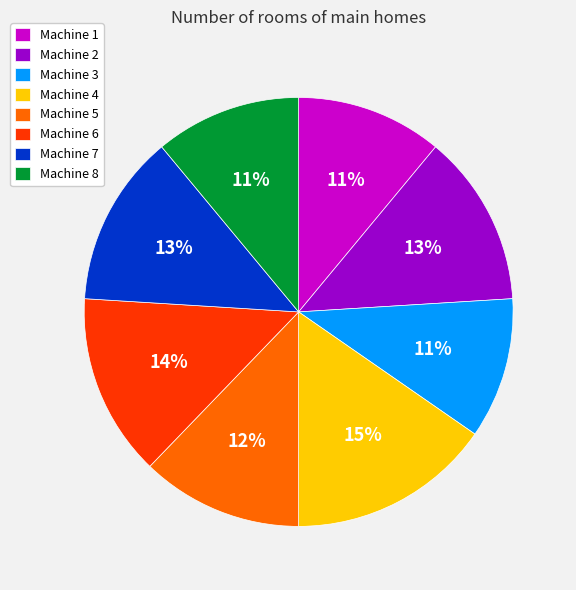

Does any single category account for the majority?

No